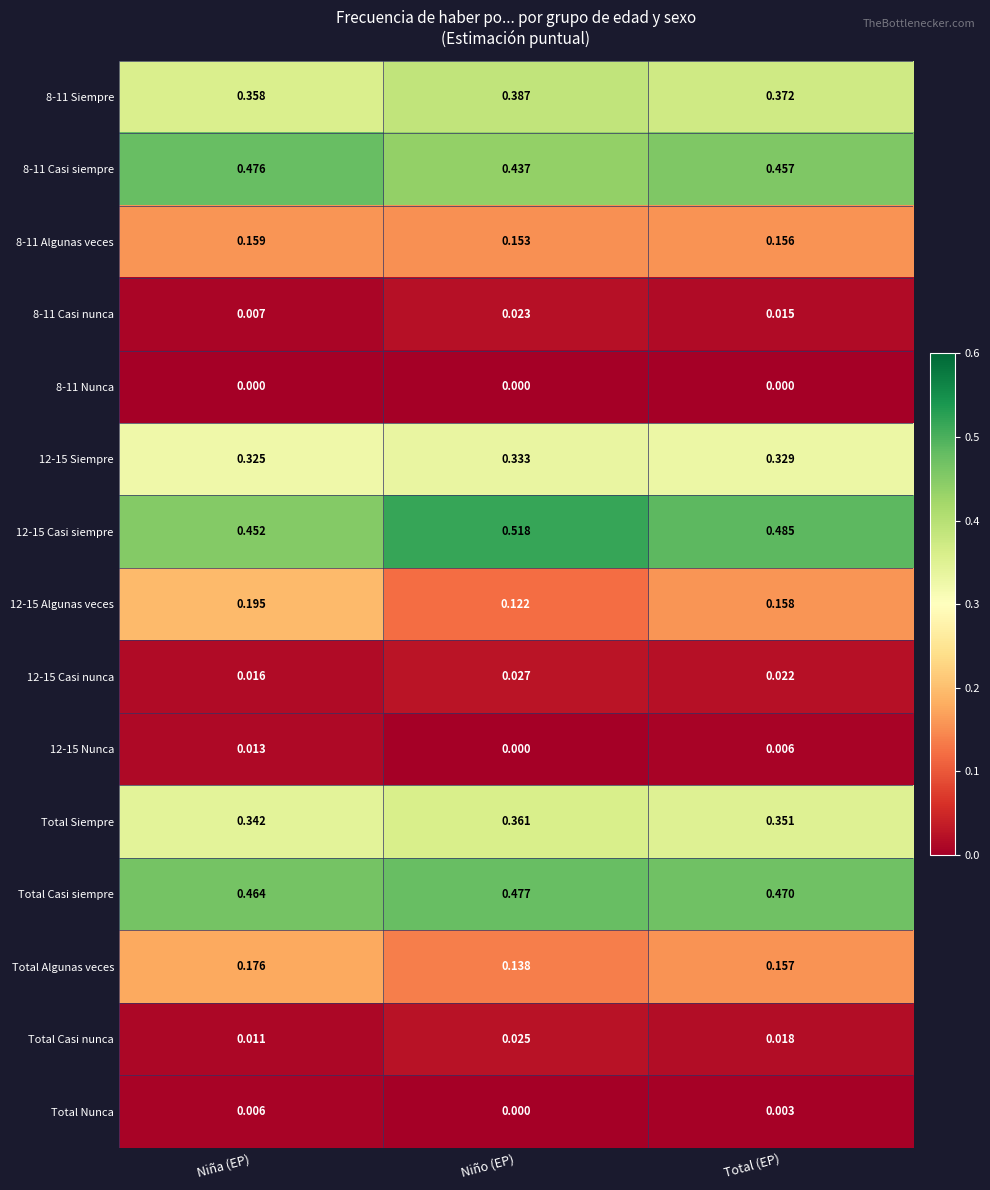

Rank the series at Total (EP) from lowest to highest value.

8-11 Nunca, Total Nunca, 12-15 Nunca, 8-11 Casi nunca, Total Casi nunca, 12-15 Casi nunca, 8-11 Algunas veces, Total Algunas veces, 12-15 Algunas veces, 12-15 Siempre, Total Siempre, 8-11 Siempre, 8-11 Casi siempre, Total Casi siempre, 12-15 Casi siempre